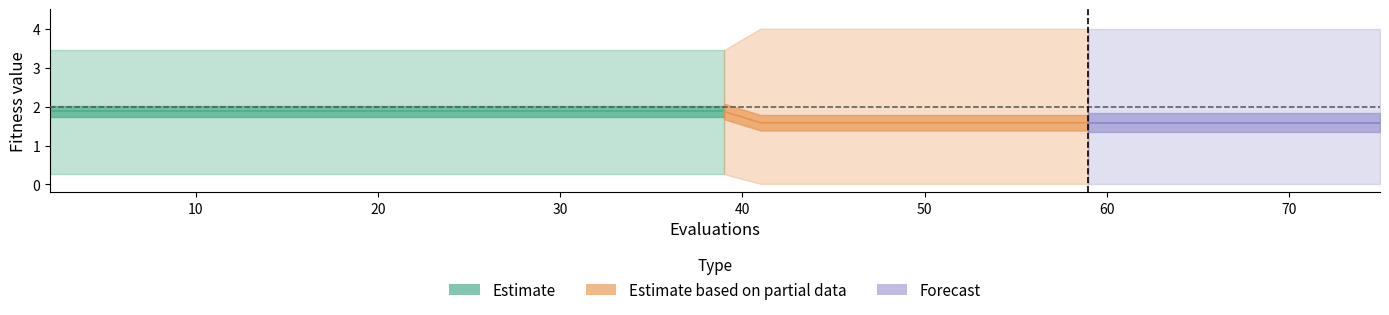

How many lines are shown in the chart?

3